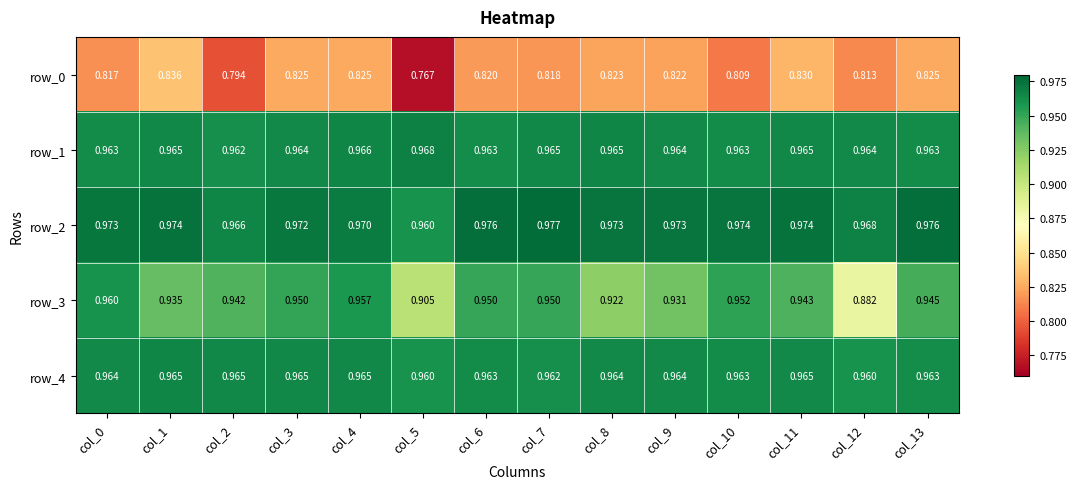

Is the value of row_2 at col_11 greater than the value of row_4 at col_4?

Yes